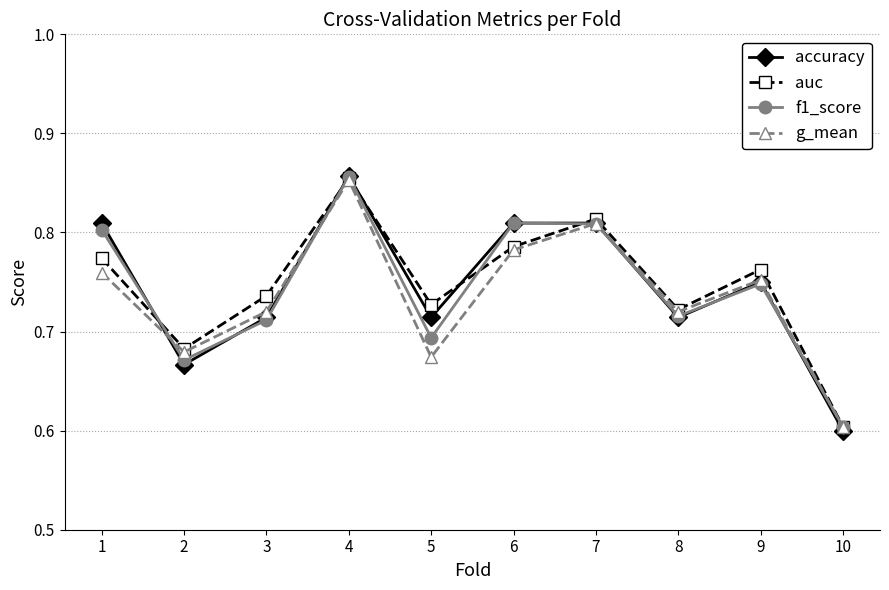

At which label is accuracy closest to 0?

10